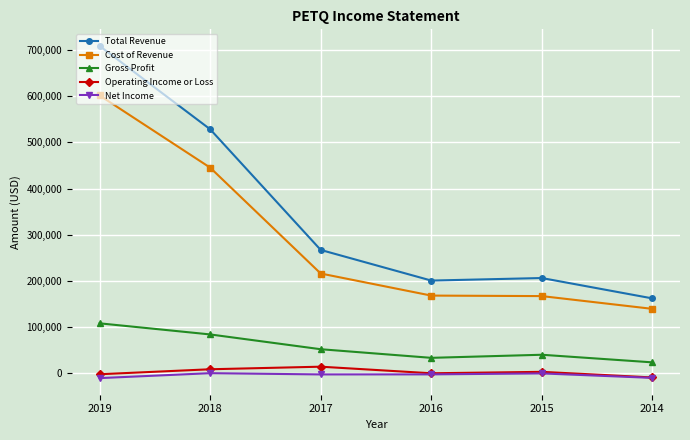

Which series changed the most between 2018 and 2016?

Total Revenue